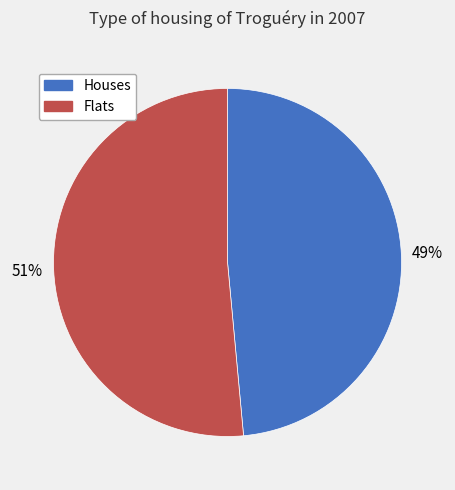

The Houses slice represents 49% of the pie. True or false?

True